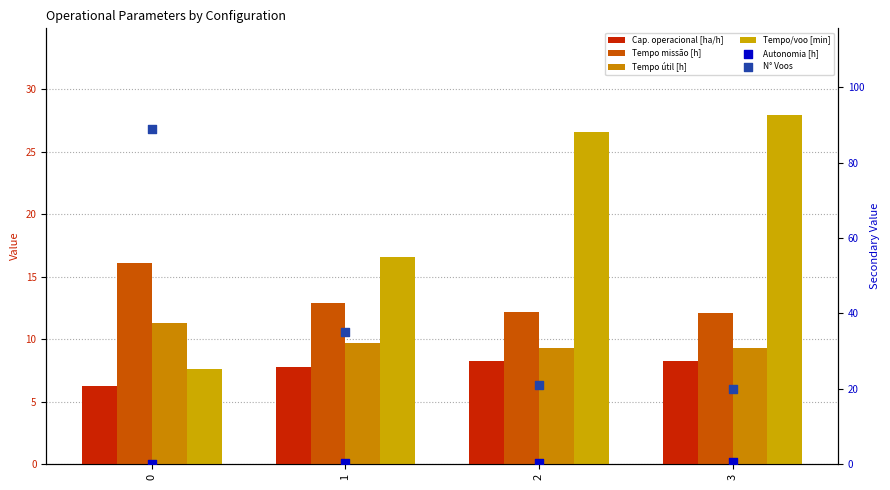

Which series has the largest total across all categories?

N Voos